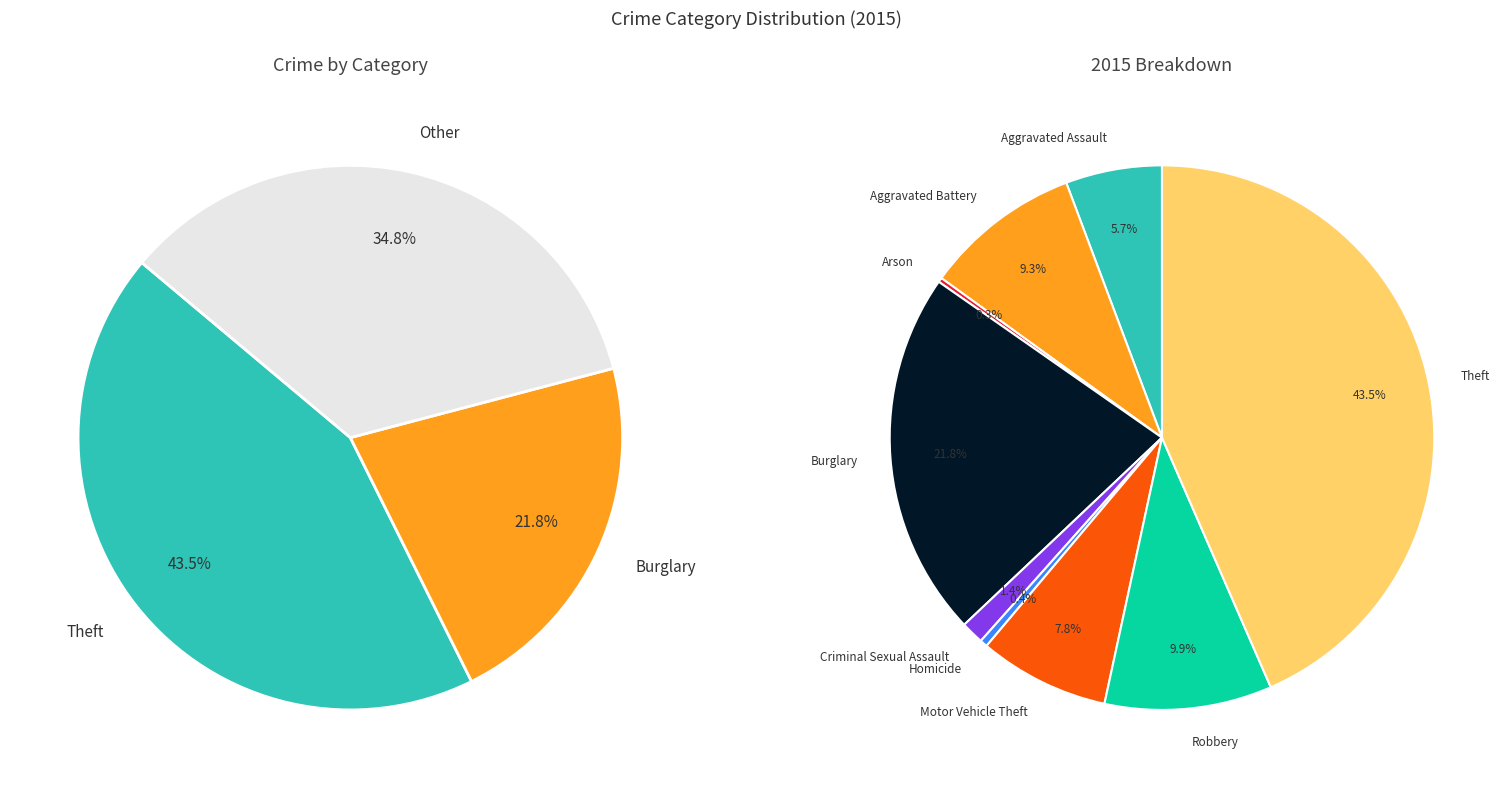

Which slice is the largest?

Theft